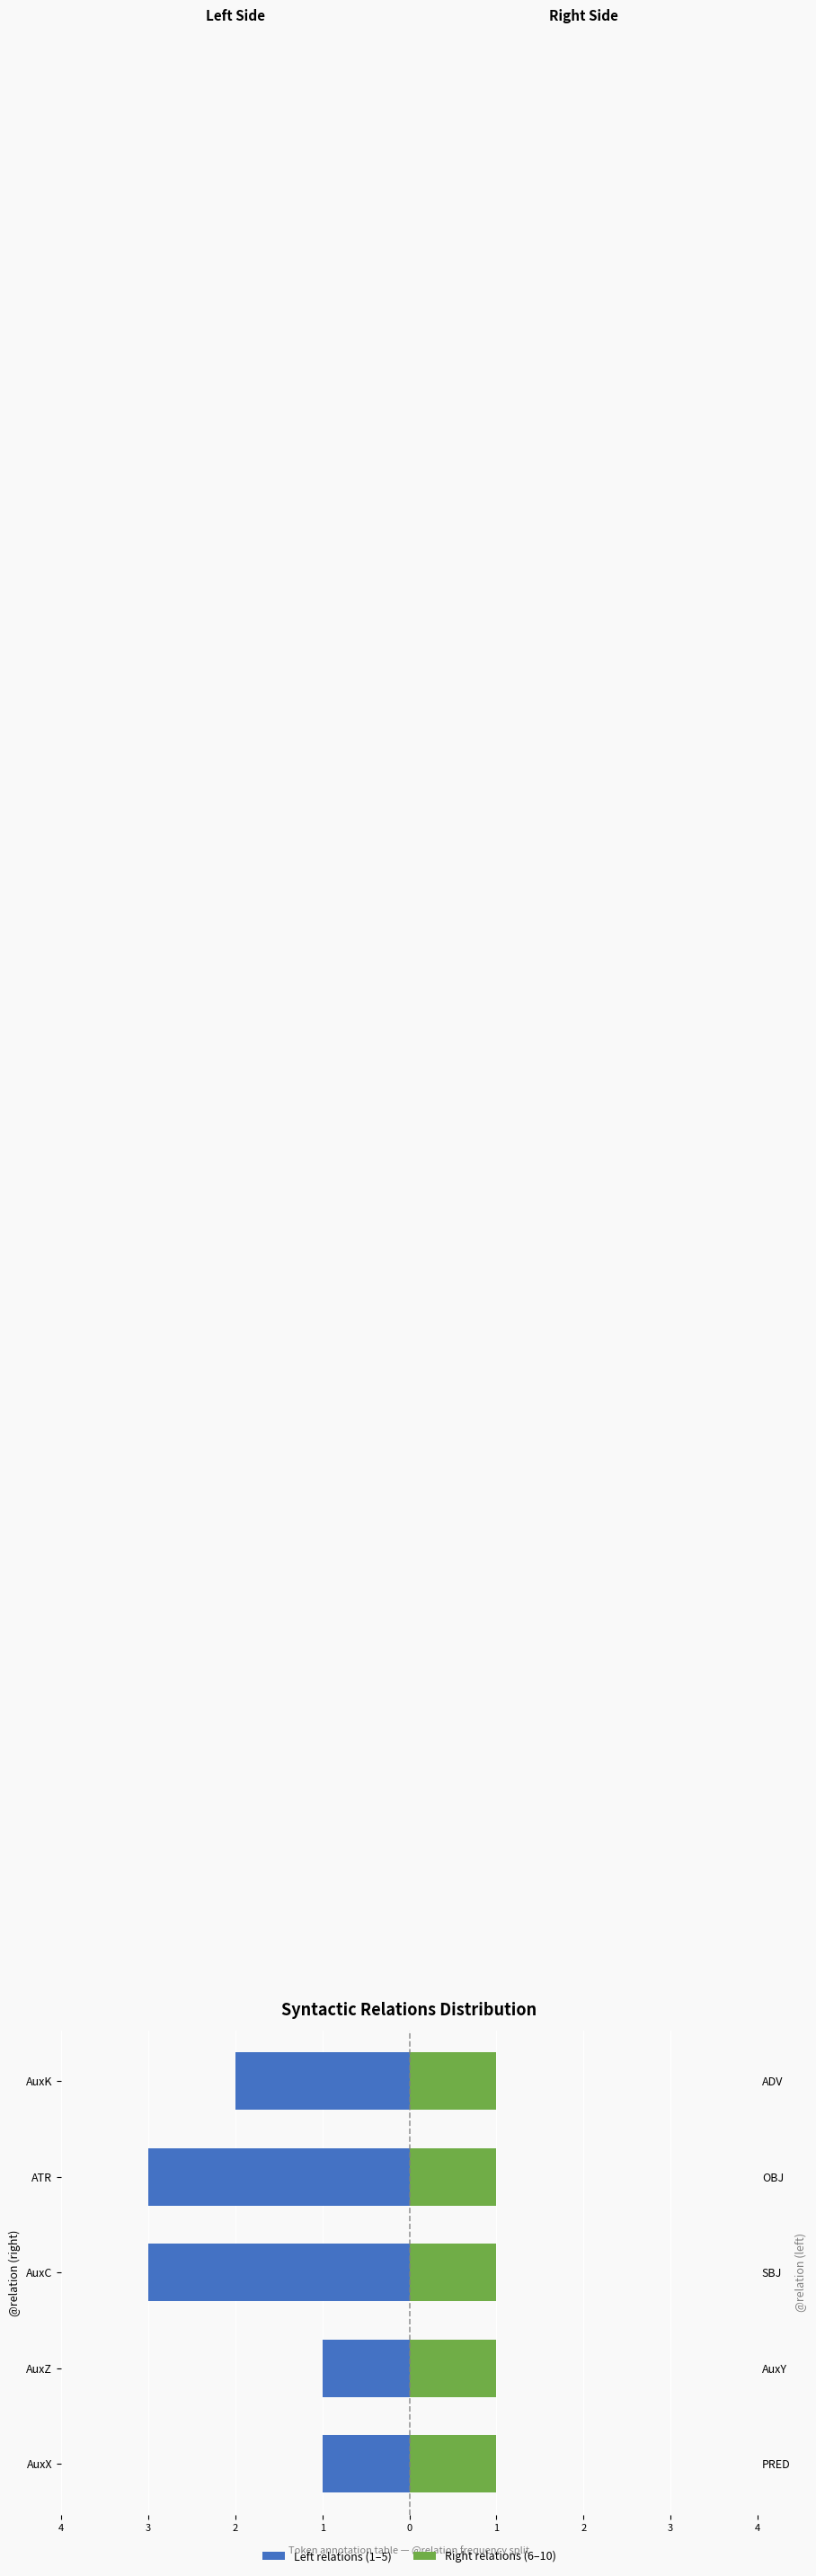

What is the sum of the Left relations (1–5) values at ATR and AuxZ?

-4.0